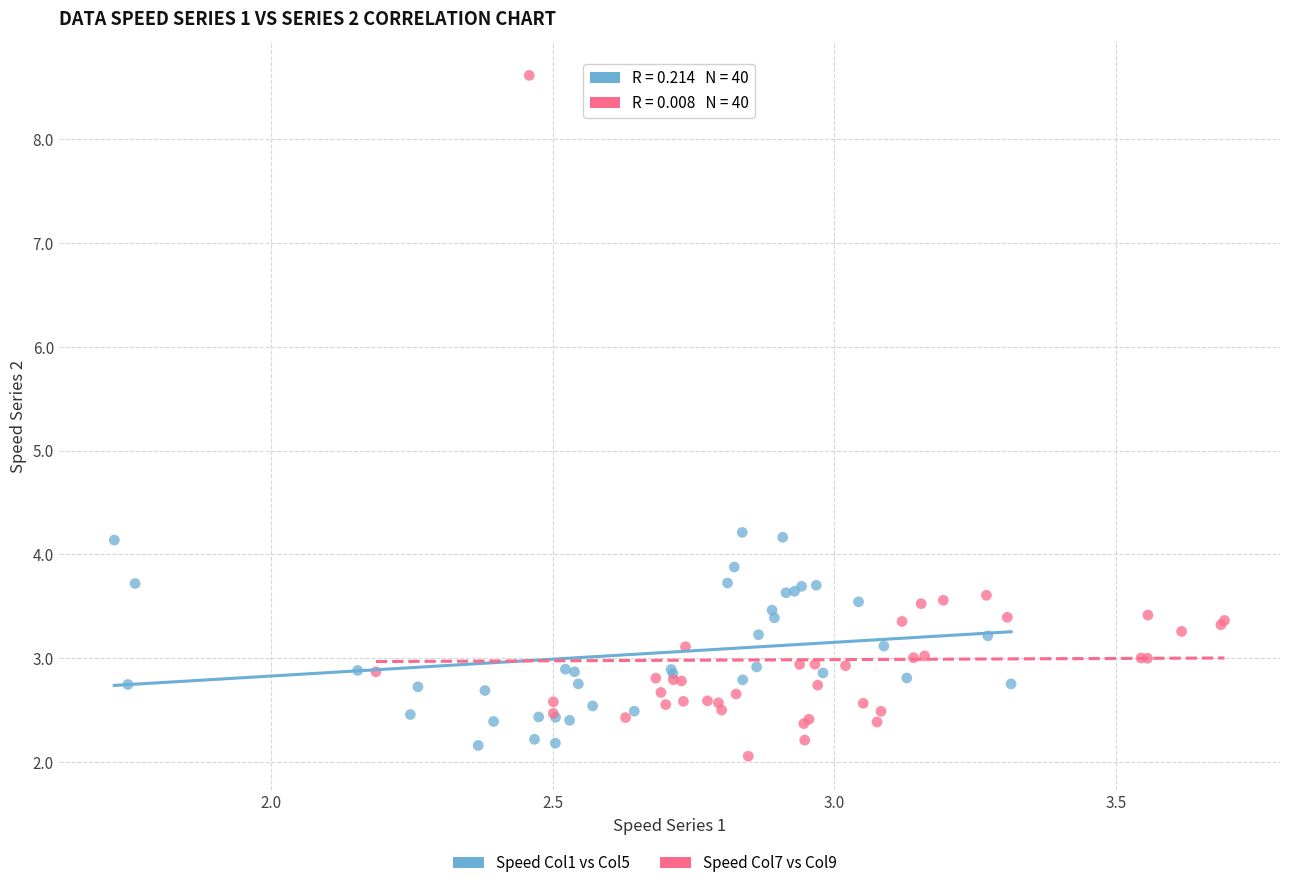

Which series has the largest Y range (max minus min)?

Speed Col7 vs Col9